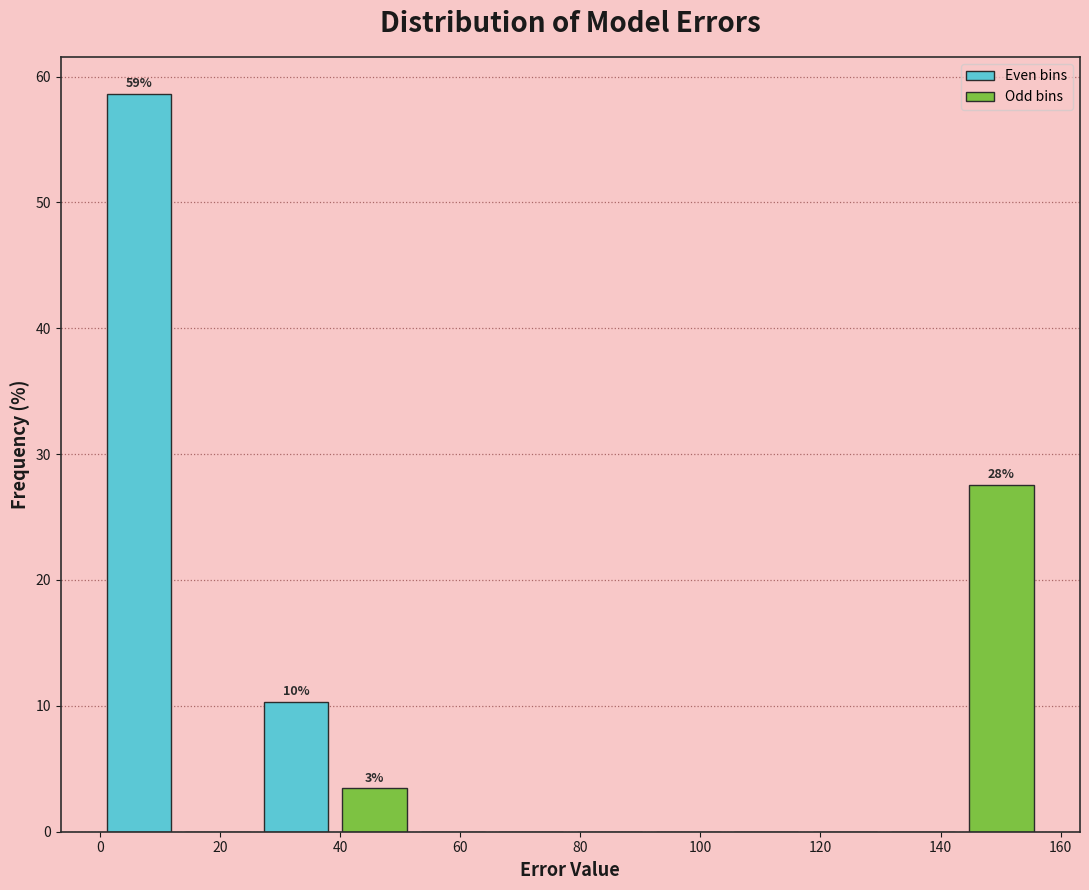

Which range on the x-axis has the tallest bar?

0 to 14